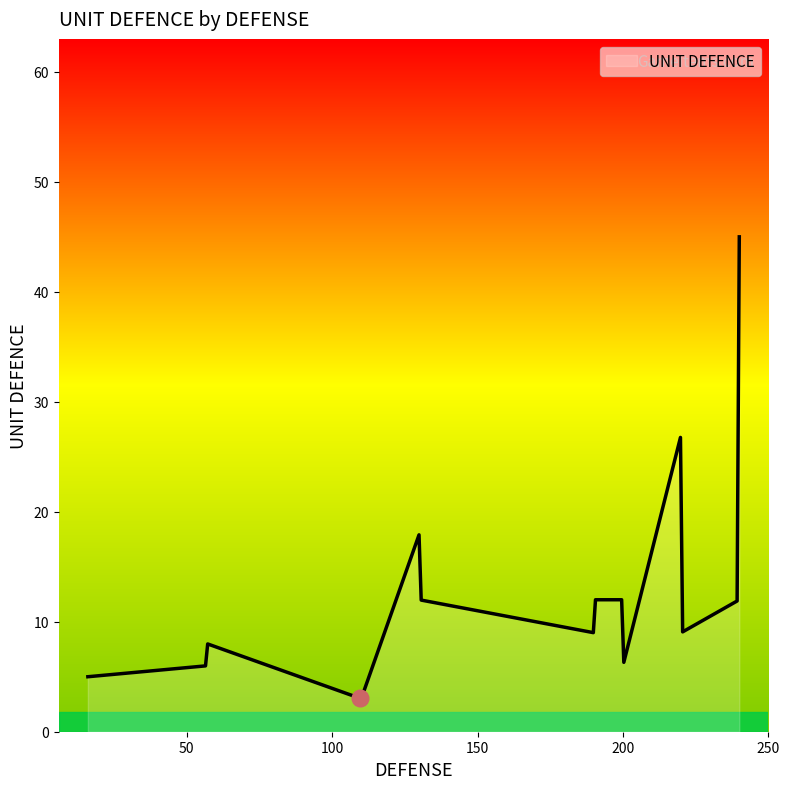

What is the difference between the second highest and minimum values?

23.7